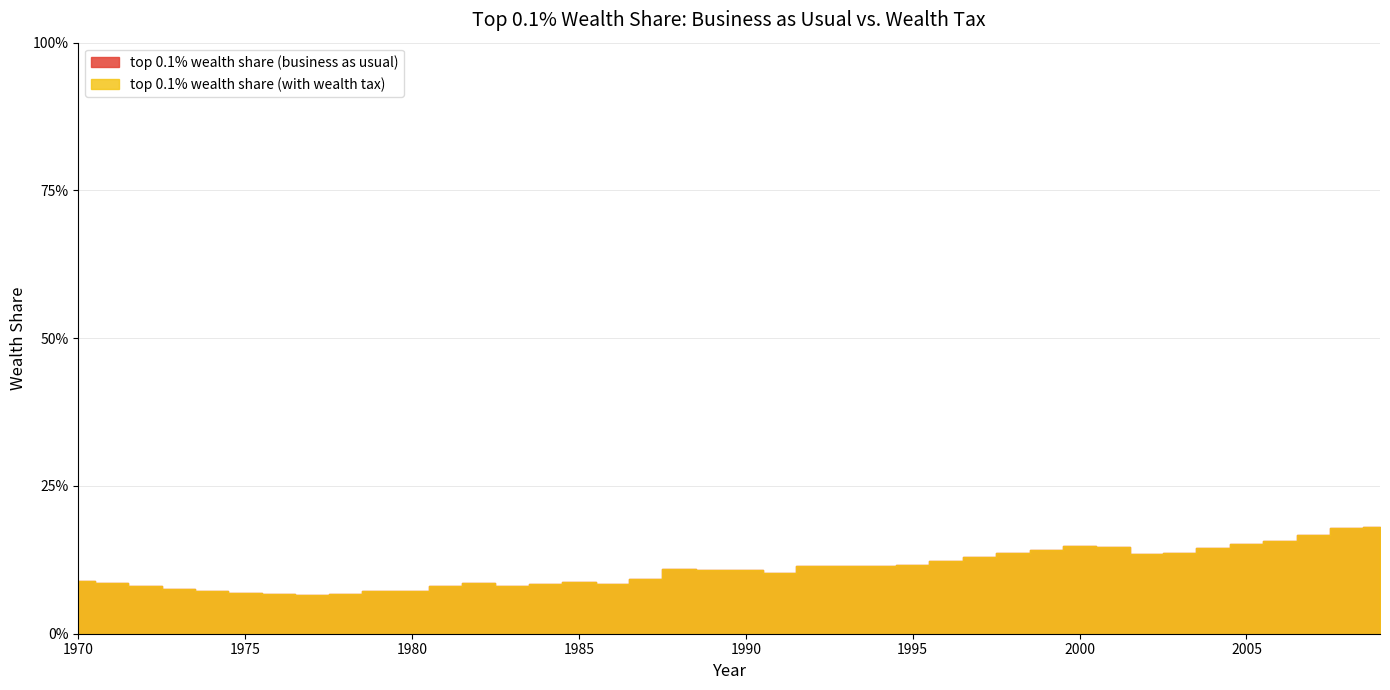

How many lines are shown in the chart?

2